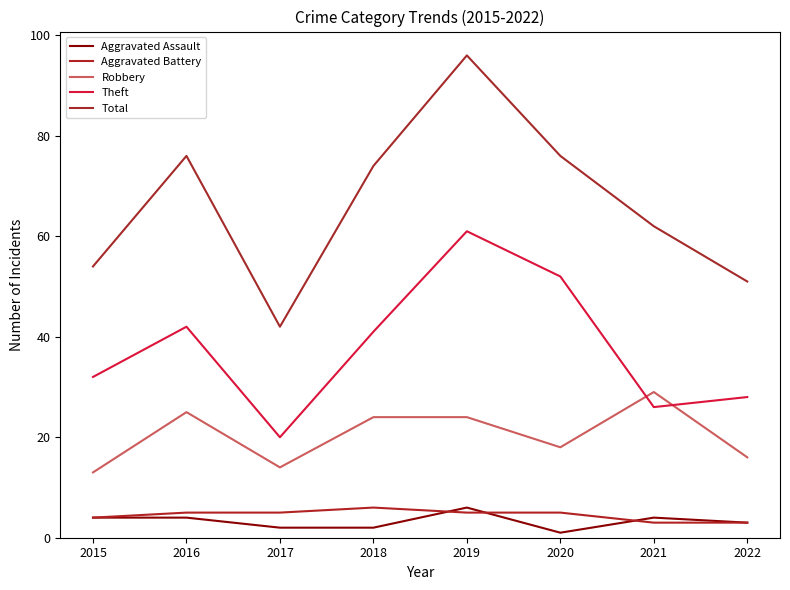

What is the spread (max minus min) of values at 2019?

91